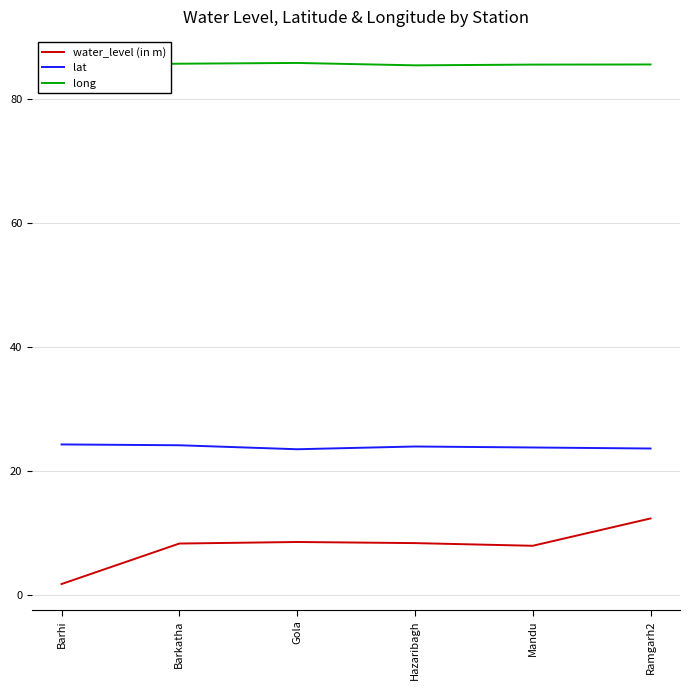

What is the highest value of the lat series?

24.3